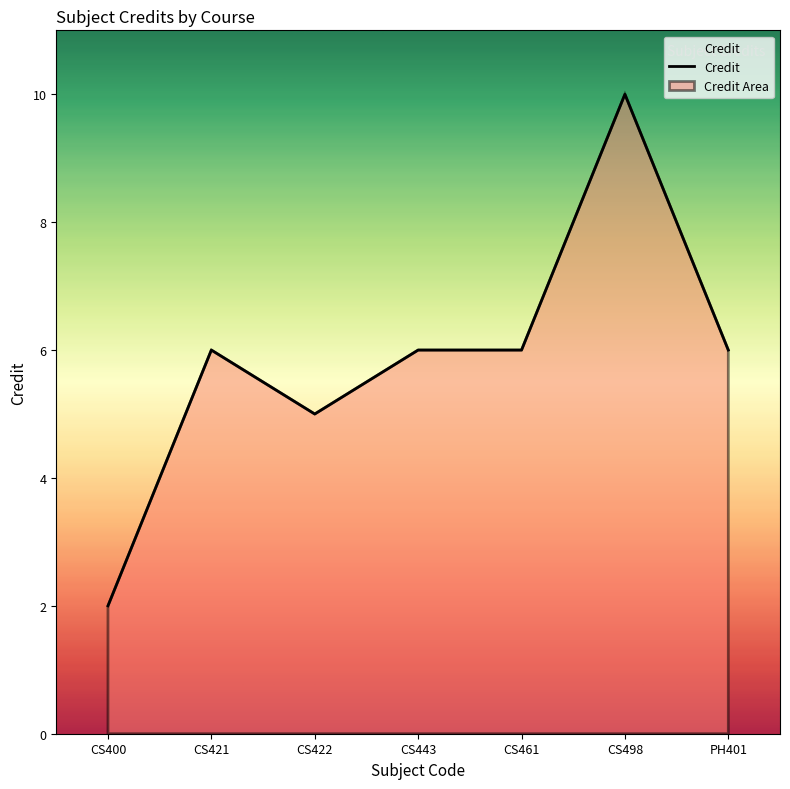

Is it true that the value at CS461 is 4?

False